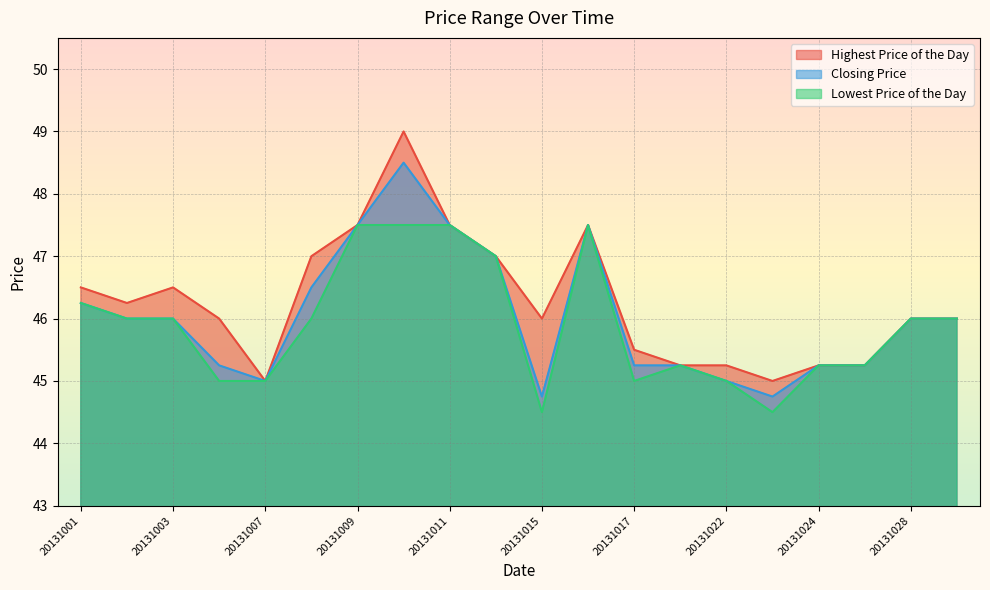

Is it true that Highest Price of the Day equals 62.9 at 20131016?

False